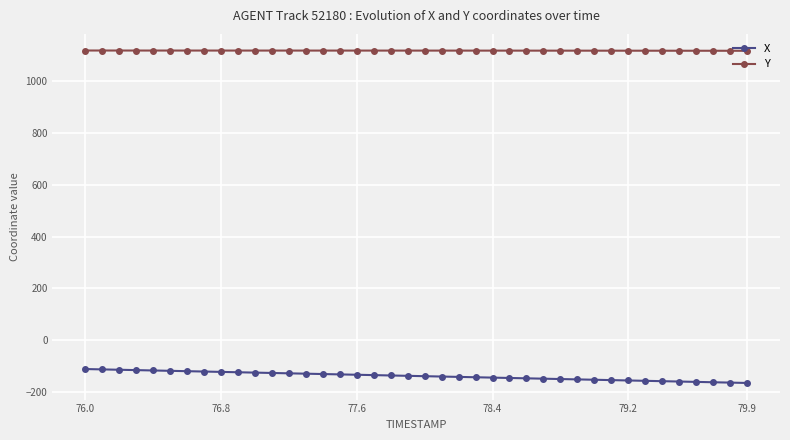

What is the difference between the maximum and minimum values in the X series?

53.6